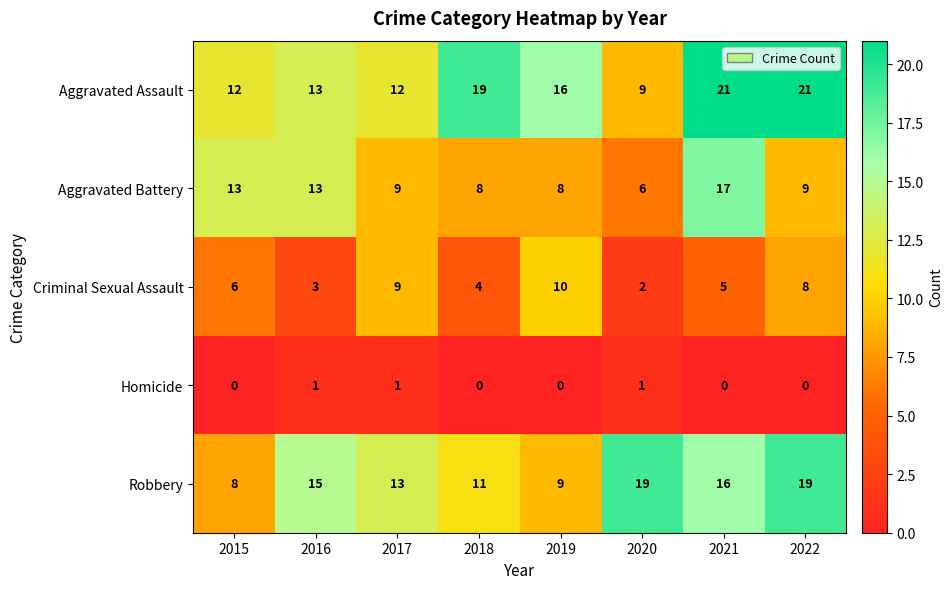

At 2021, list the series in order from largest to smallest.

Aggravated Assault, Aggravated Battery, Robbery, Criminal Sexual Assault, Homicide